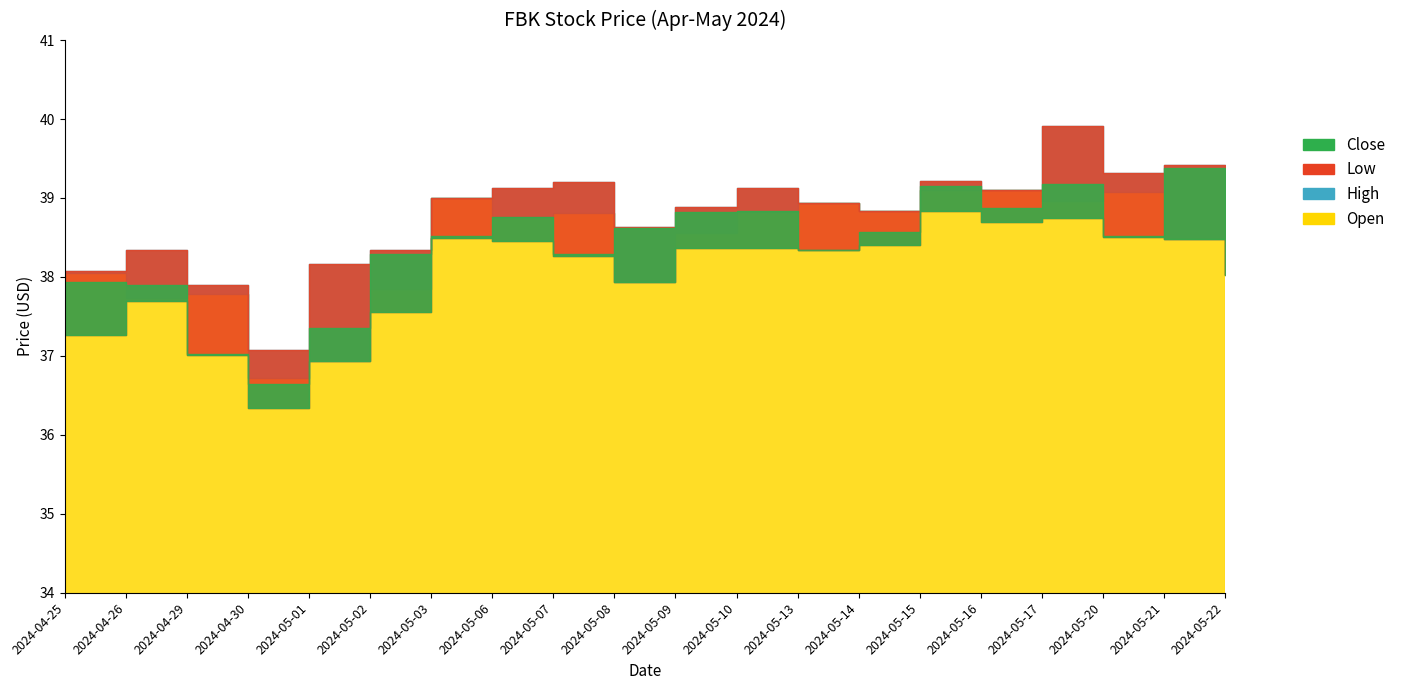

Between 2024-05-07 and 2024-05-08, which is larger?

2024-05-07